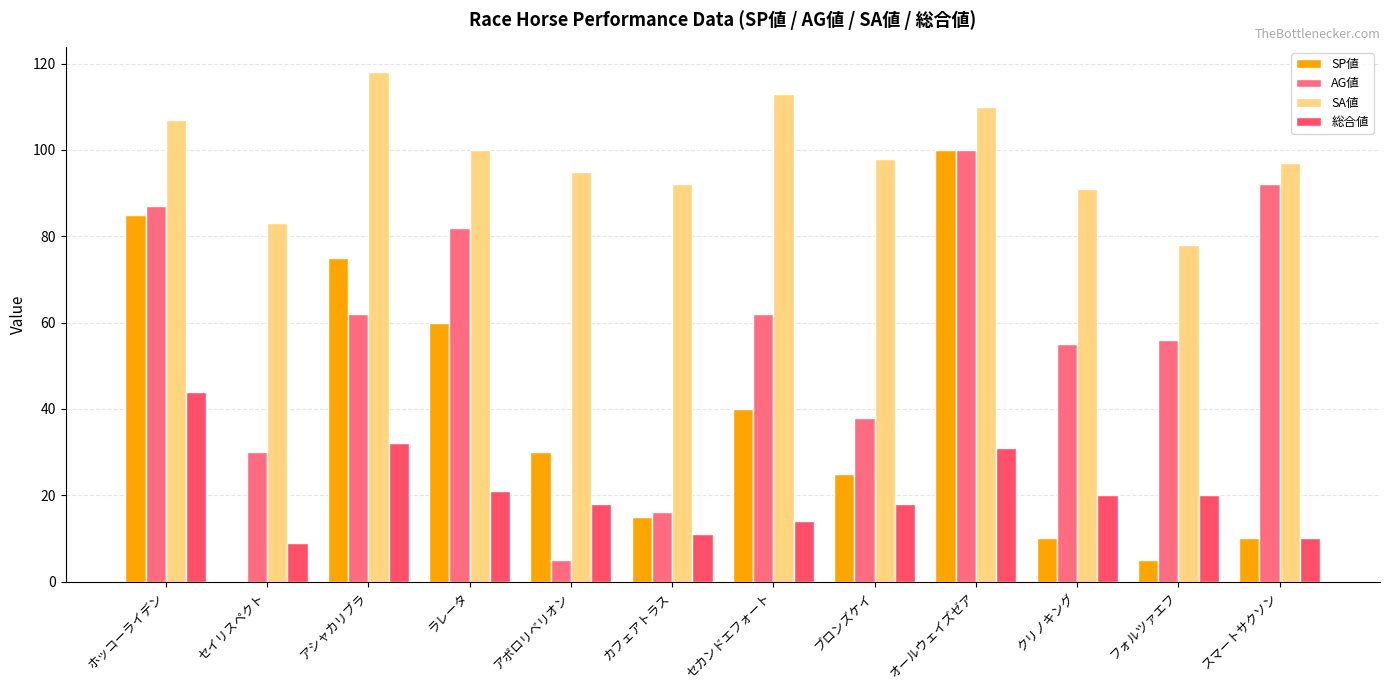

The SP値 series shows 25 at カフェアトラス. True or false?

False